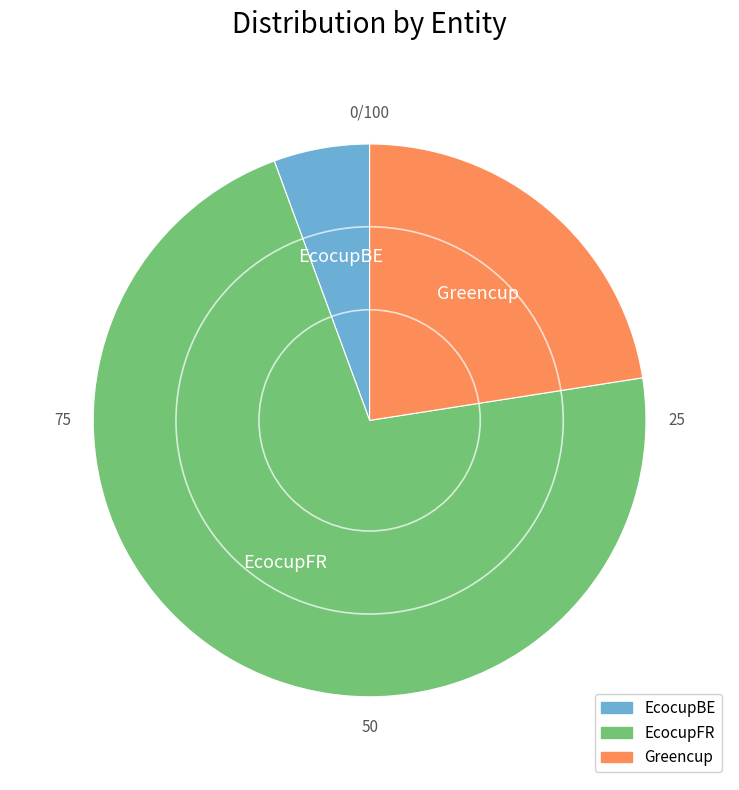

Combined, do Greencup and EcocupFR account for over 50%?

Yes